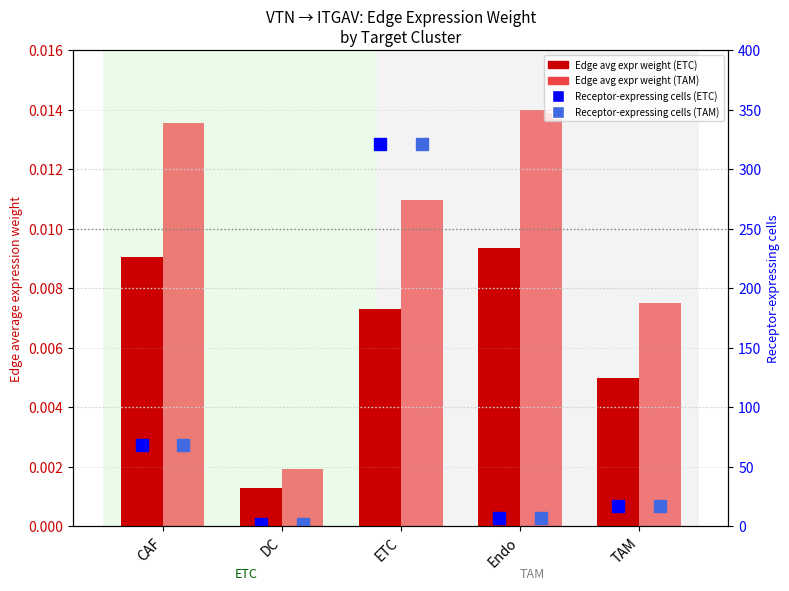

Reading right to left, extract all data points from this chart.

Edge avg expr weight (ETC): 0.0	0.0	0.0	0.0	0.0
Edge avg expr weight (TAM): 0.0	0.0	0.0	0.0	0.0
Receptor-expressing cells (ETC): 17.0	7.0	321.0	2.0	68.0
Receptor-expressing cells (TAM): 17.0	7.0	321.0	2.0	68.0